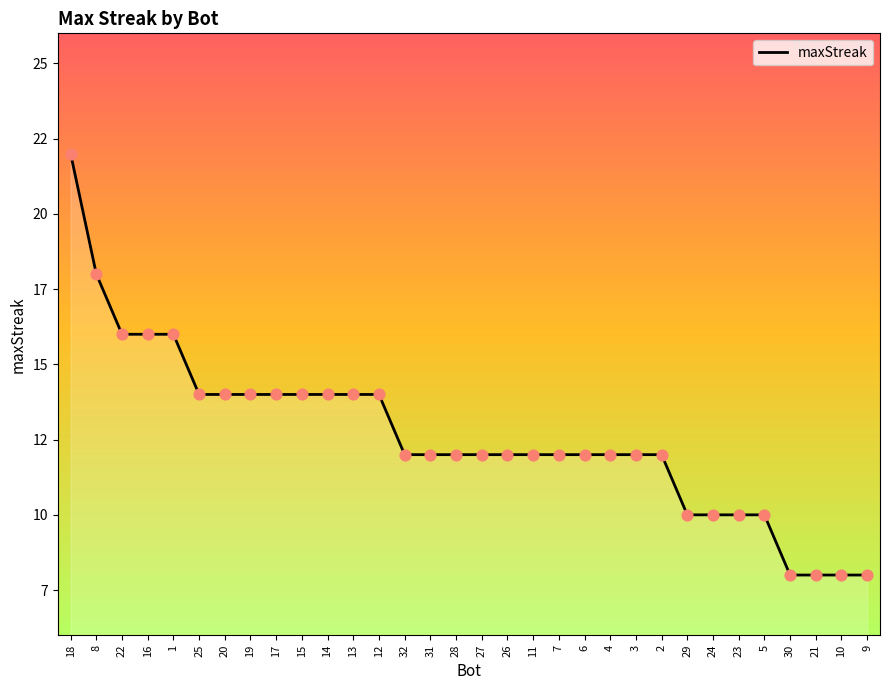

Does the chart have visible grid lines?

No